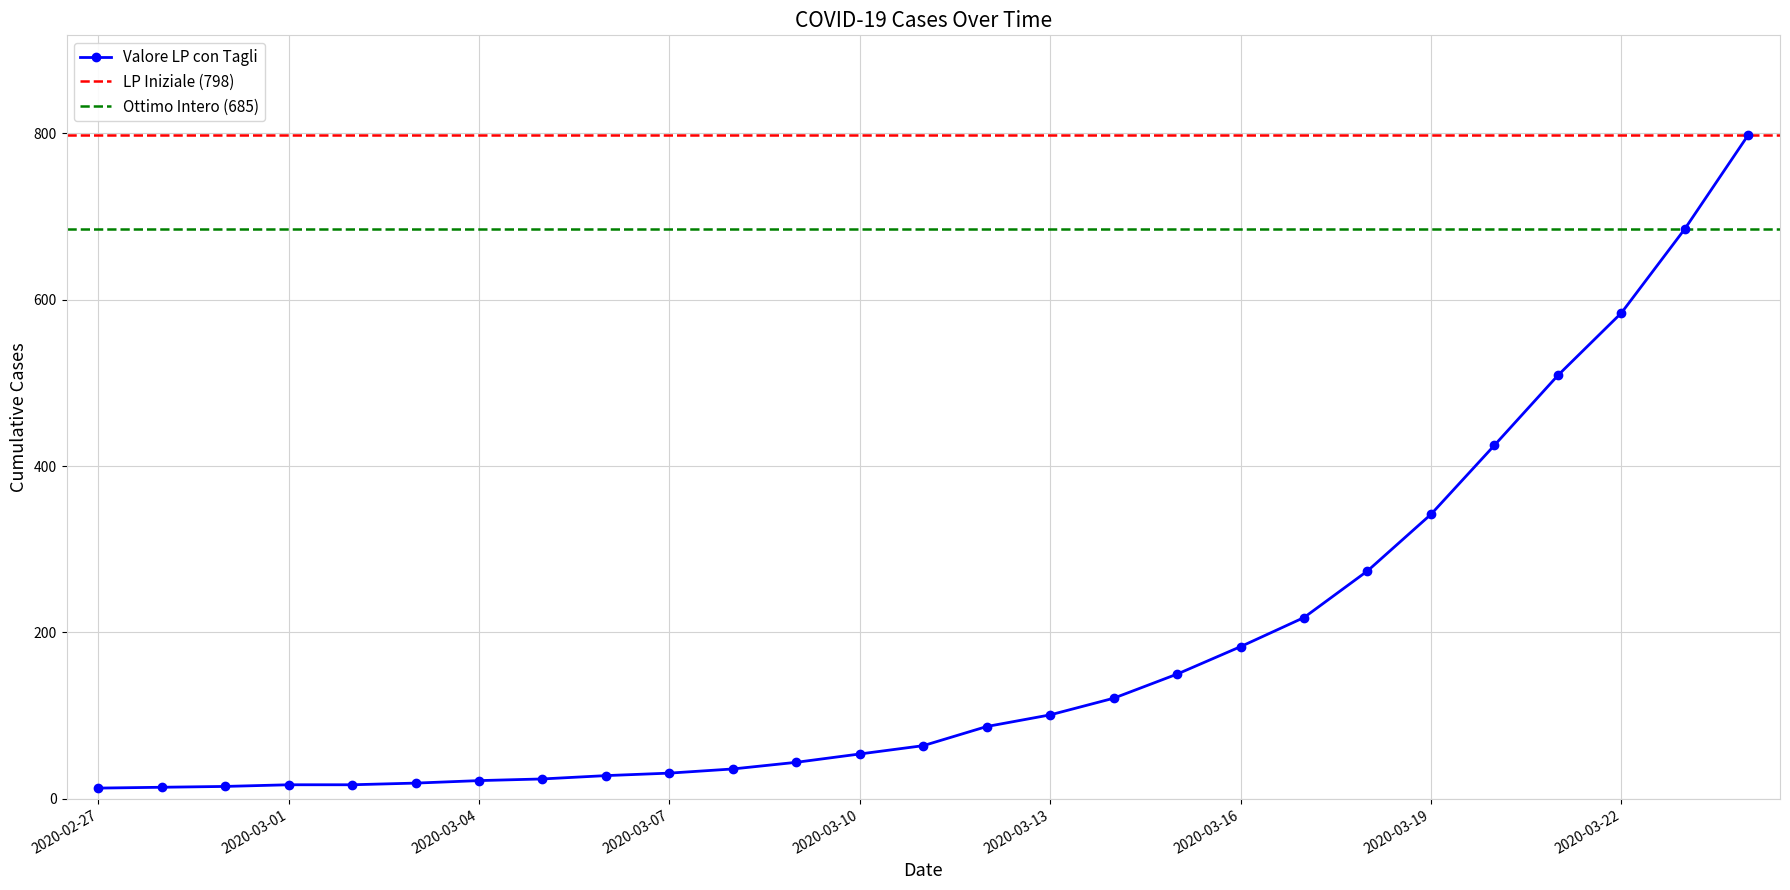

Approximately how many times larger is the value at 2020-03-18 compared to 2020-03-22?

0.5